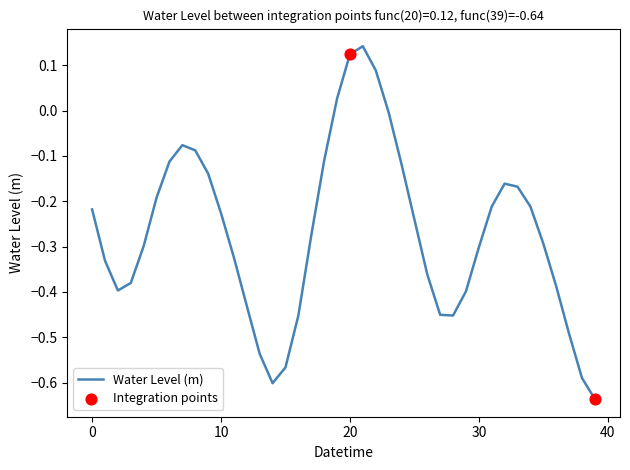

What is the difference between the maximum and minimum values?

0.8